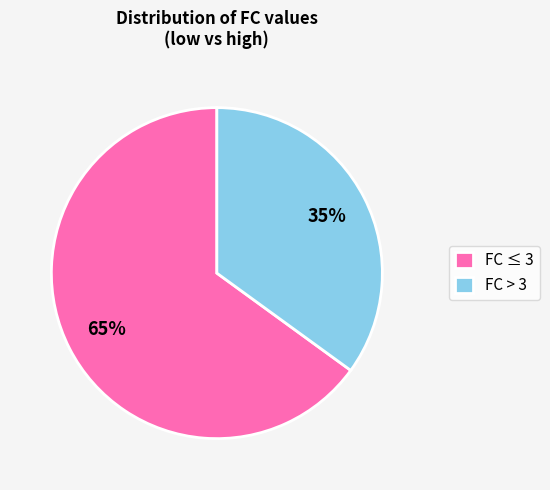

To the nearest percent, what is the average slice percentage?

50%